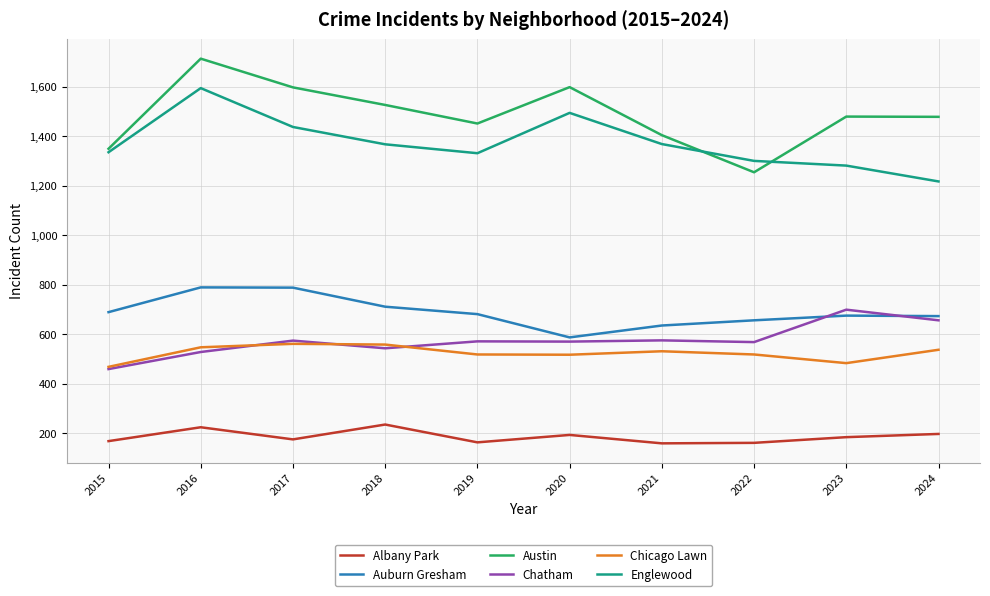

Where is the first local minimum for Auburn Gresham?

2020